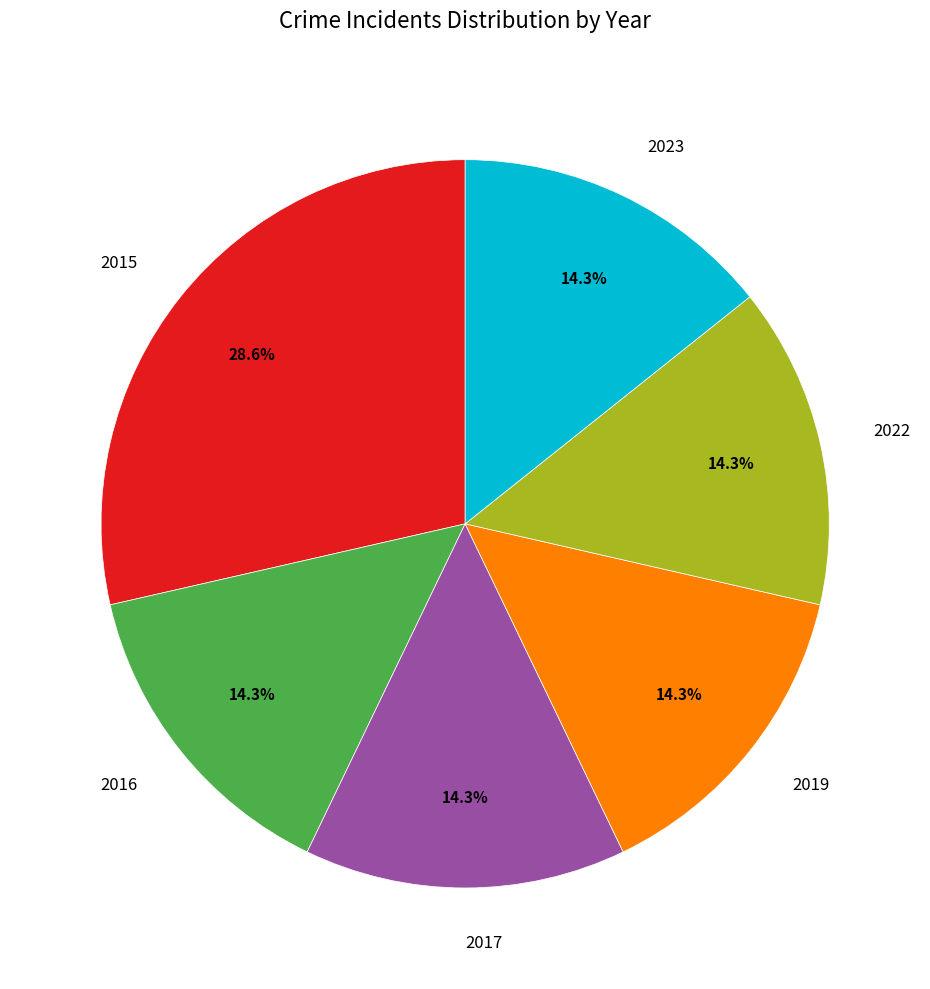

What percentage do 2015 and 2016 together represent?

42.9%